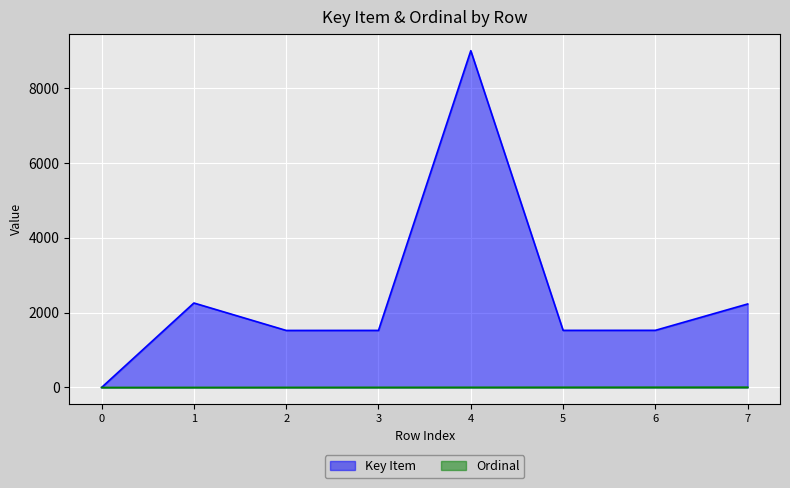

Reading left to right, transcribe all the data shown in this chart.

Key Item: 0	2256	1523	1524	8995	1525	1526	2230
Ordinal: 0	1	2	3	4	5	6	7